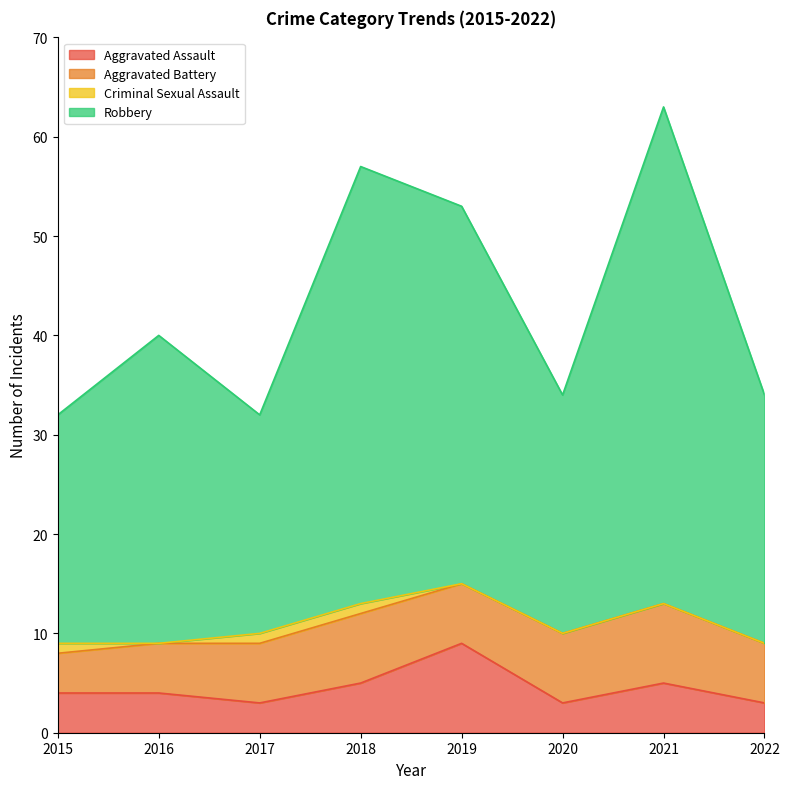

How many interior local valleys does the Aggravated Assault series have?

2